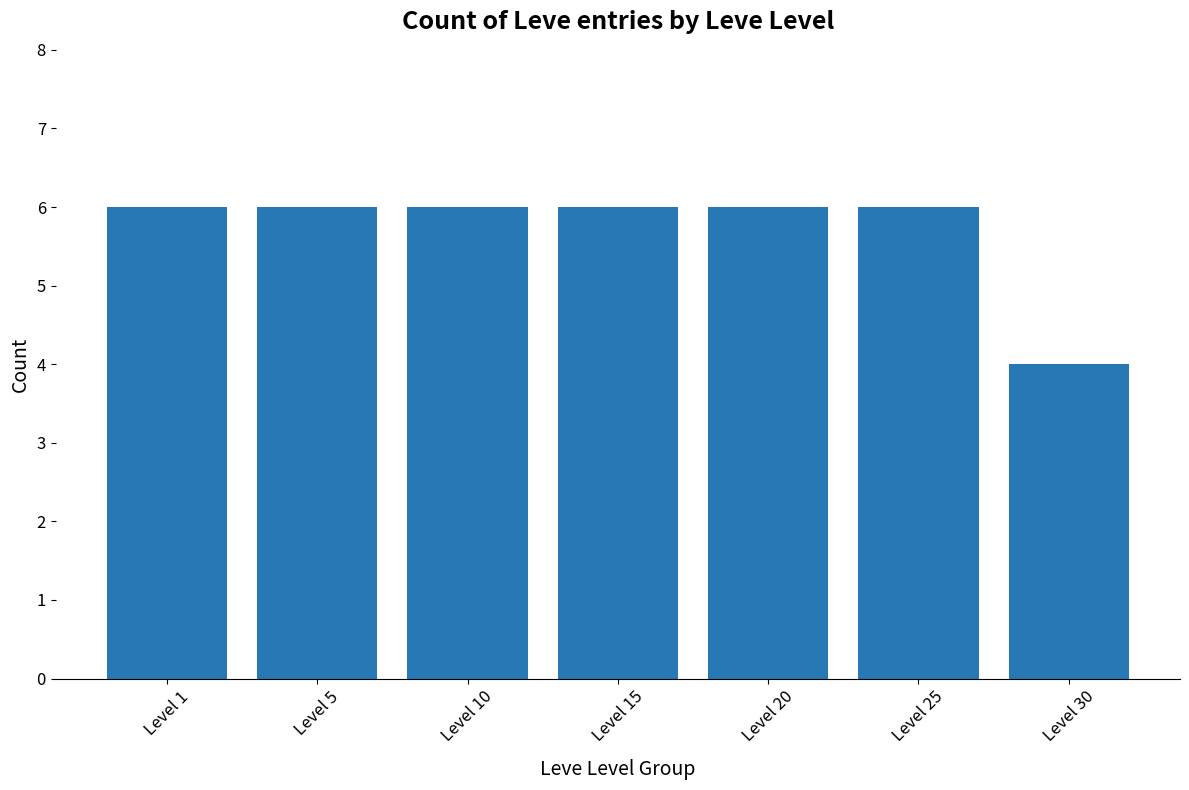

What is the minimum value shown in the chart?

4